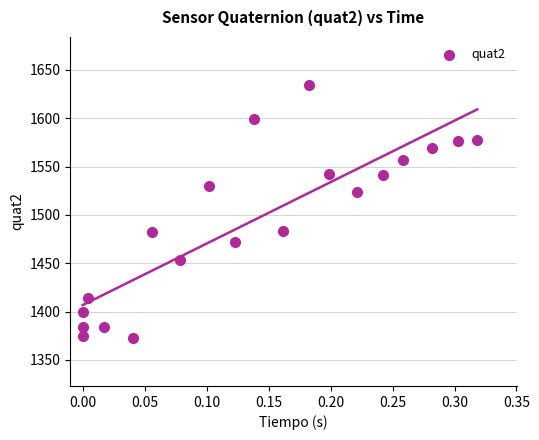

What is the range of Y values (max minus min)?

261